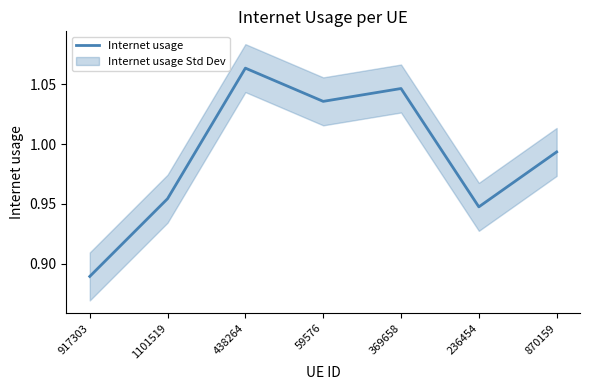

What is the sum of the values at 870159 and 438264?

2.1